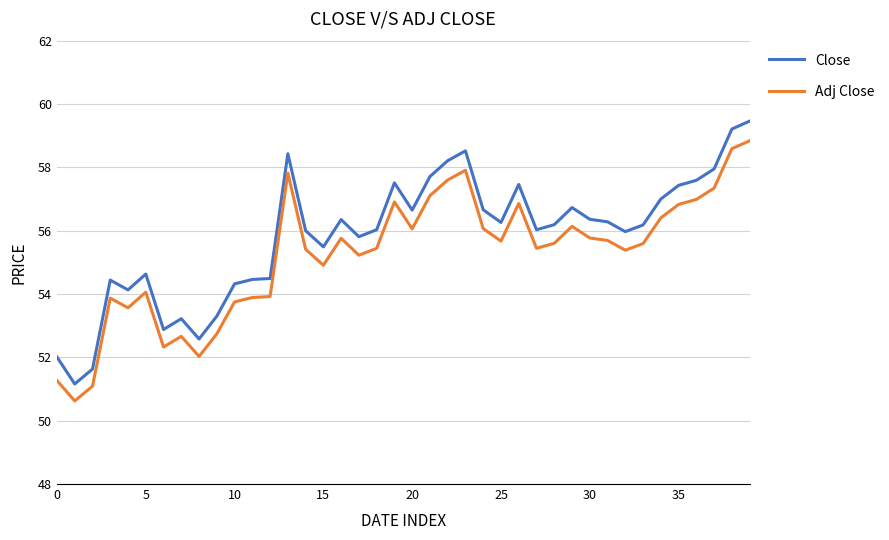

True or false: Close and Adj Close cross at least once.

False